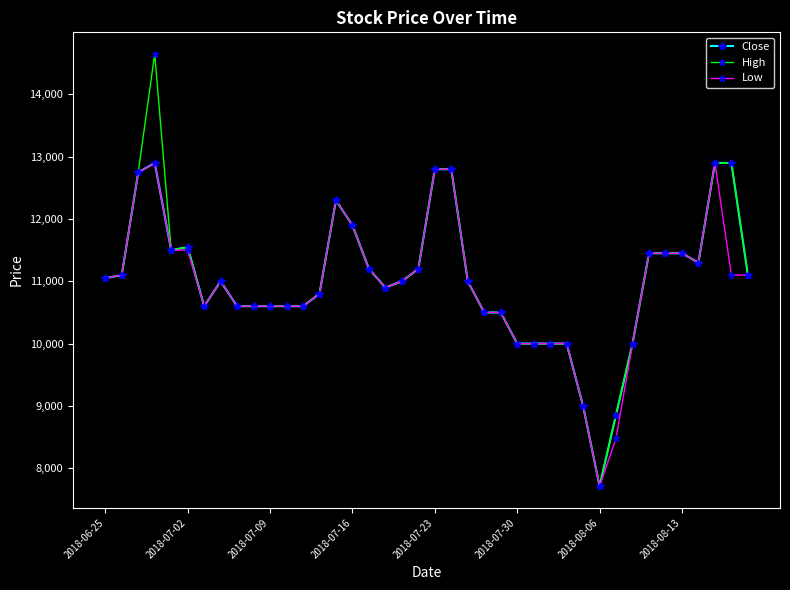

What is the value of the High point at the 37th from the left?

11300